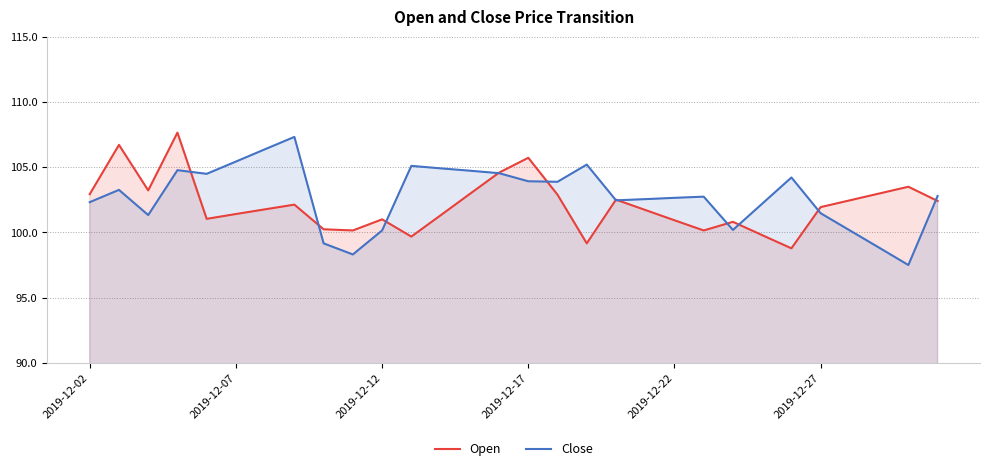

What is the smallest value displayed?

97.5